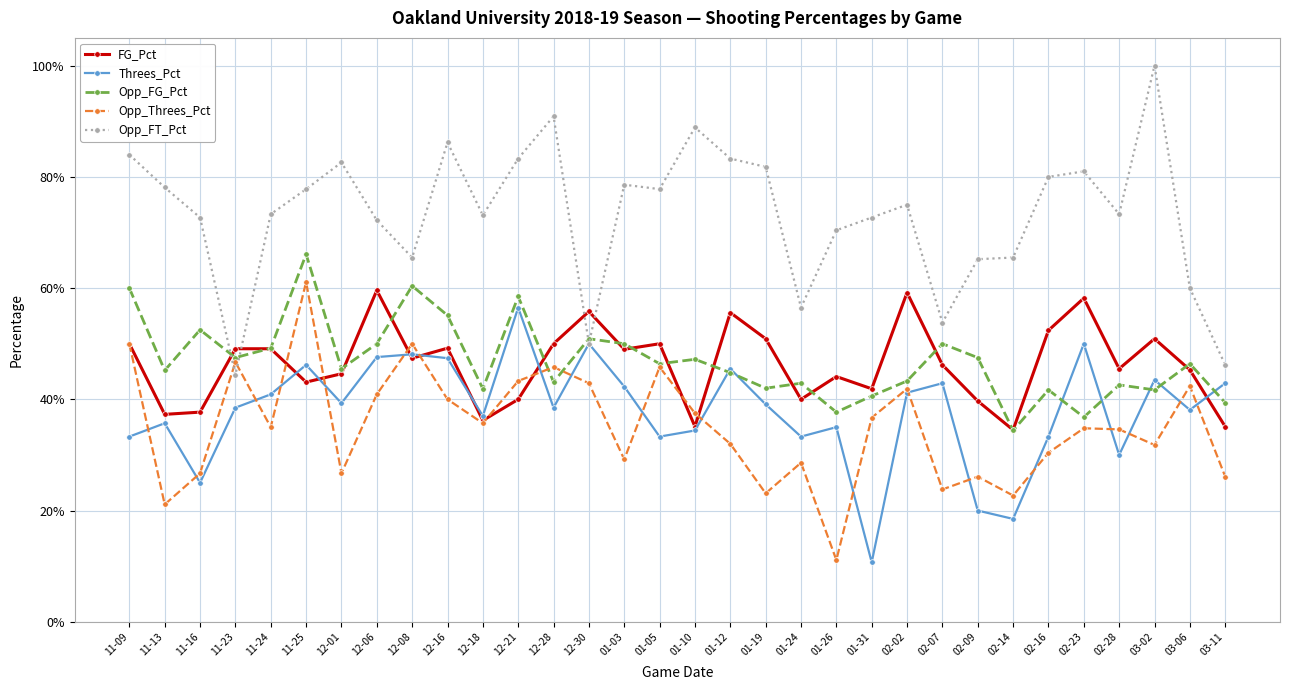

What are all the series names shown in the legend?

FG_Pct, Threes_Pct, Opp_FG_Pct, Opp_Threes_Pct, Opp_FT_Pct